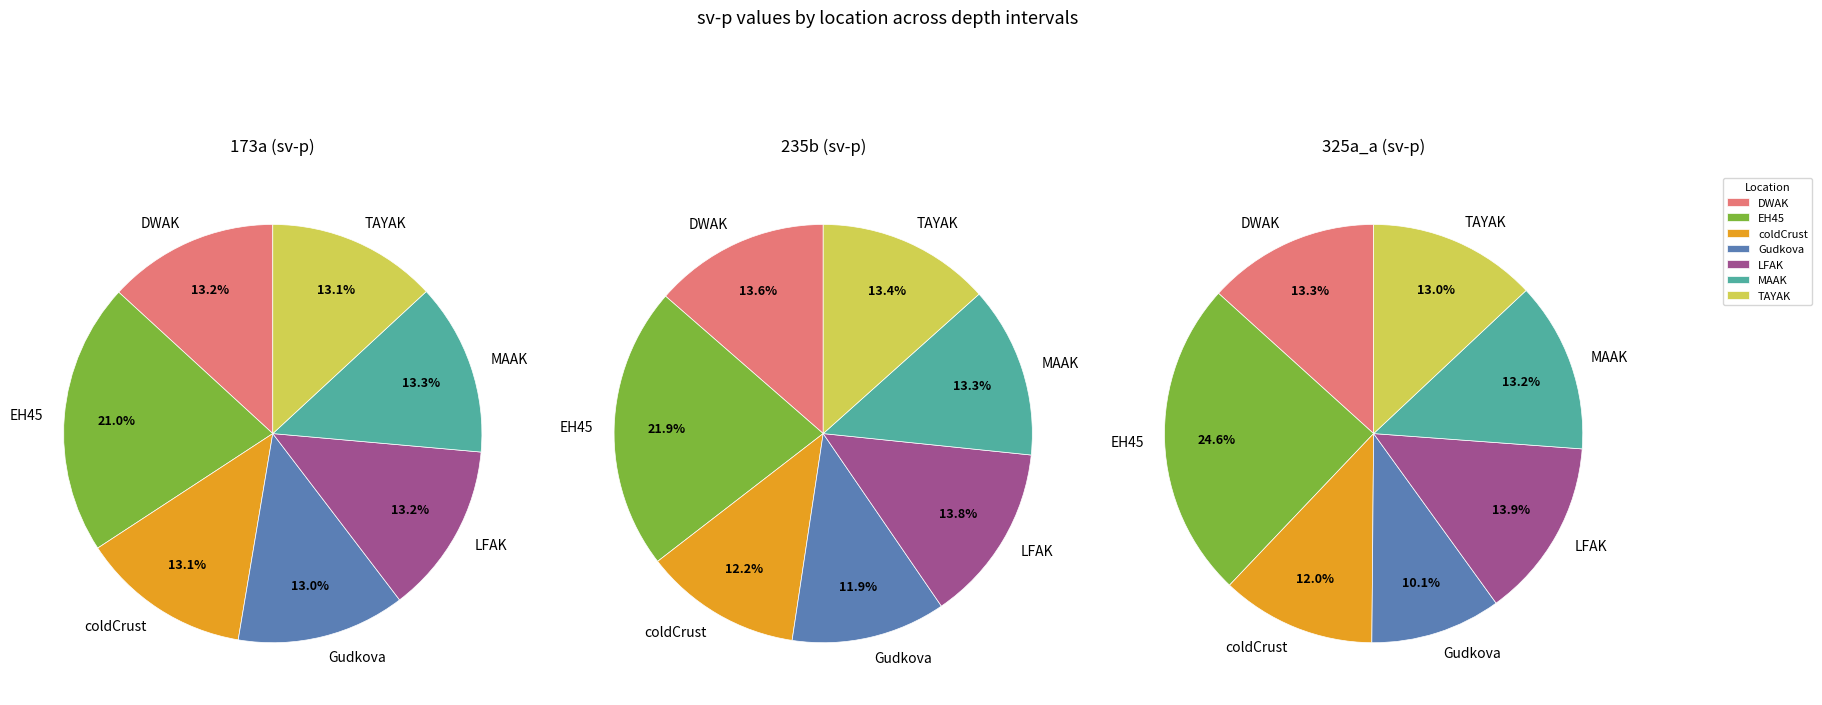

What percentage is the TAYAK slice, to the nearest percent?

13%